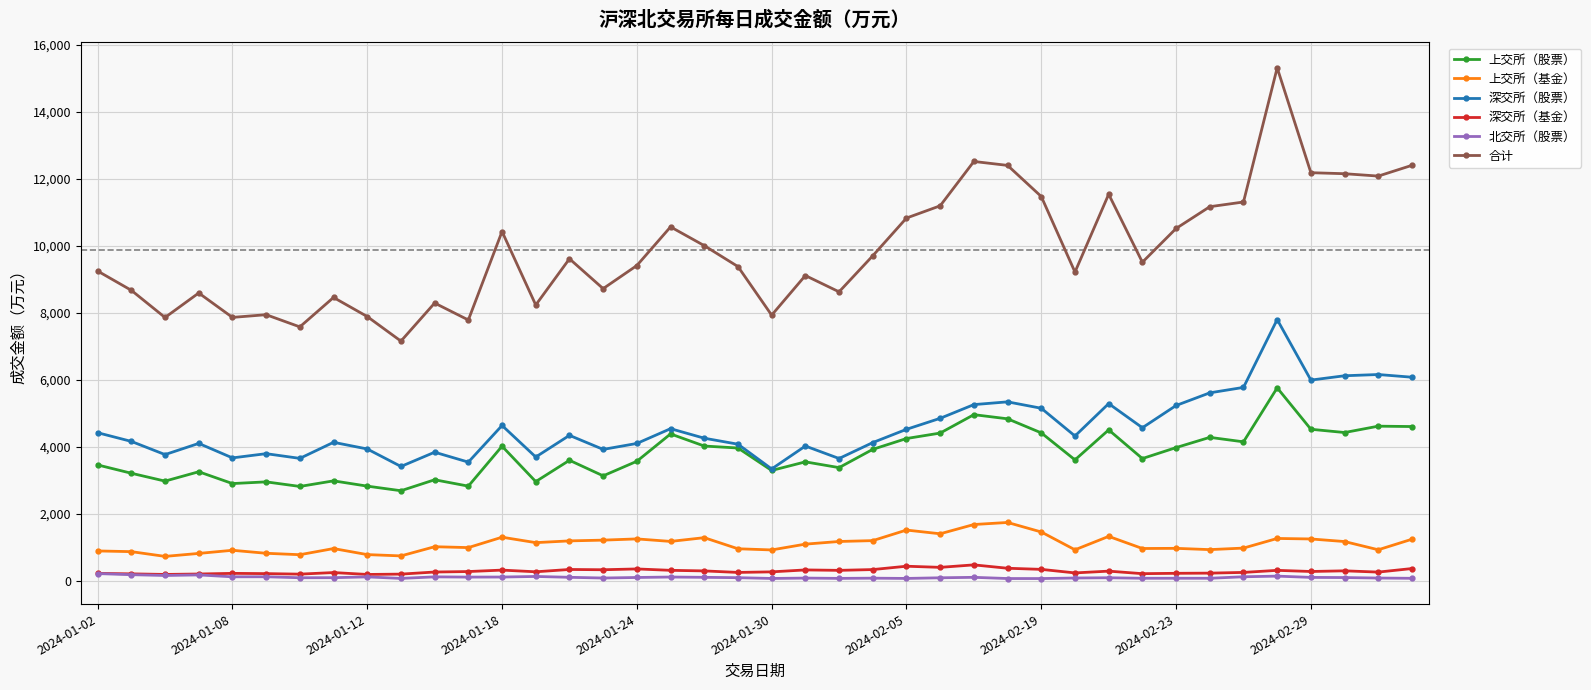

How many data points in 深交所（基金） are less than 285?

20